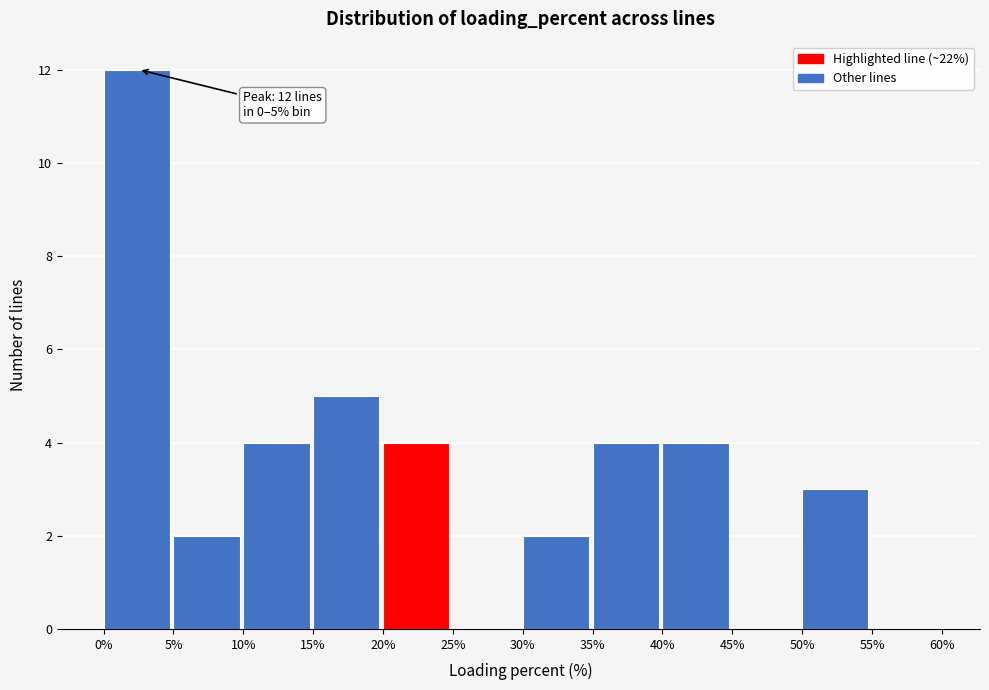

Over which range of the x-axis is the bar tallest?

0% to 5%